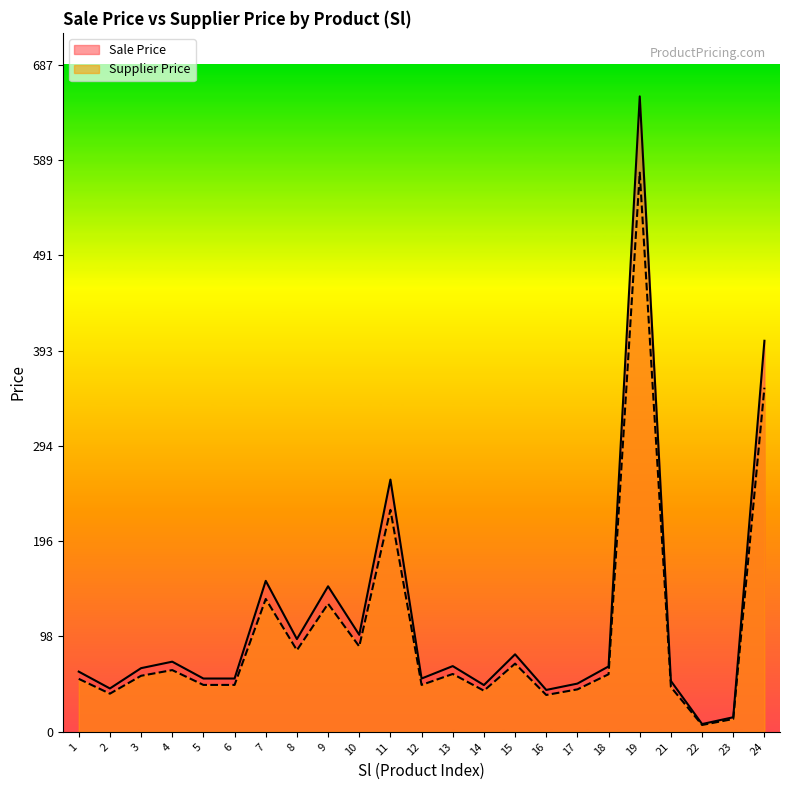

True or false: Sale Price and Supplier Price intersect in this chart.

False